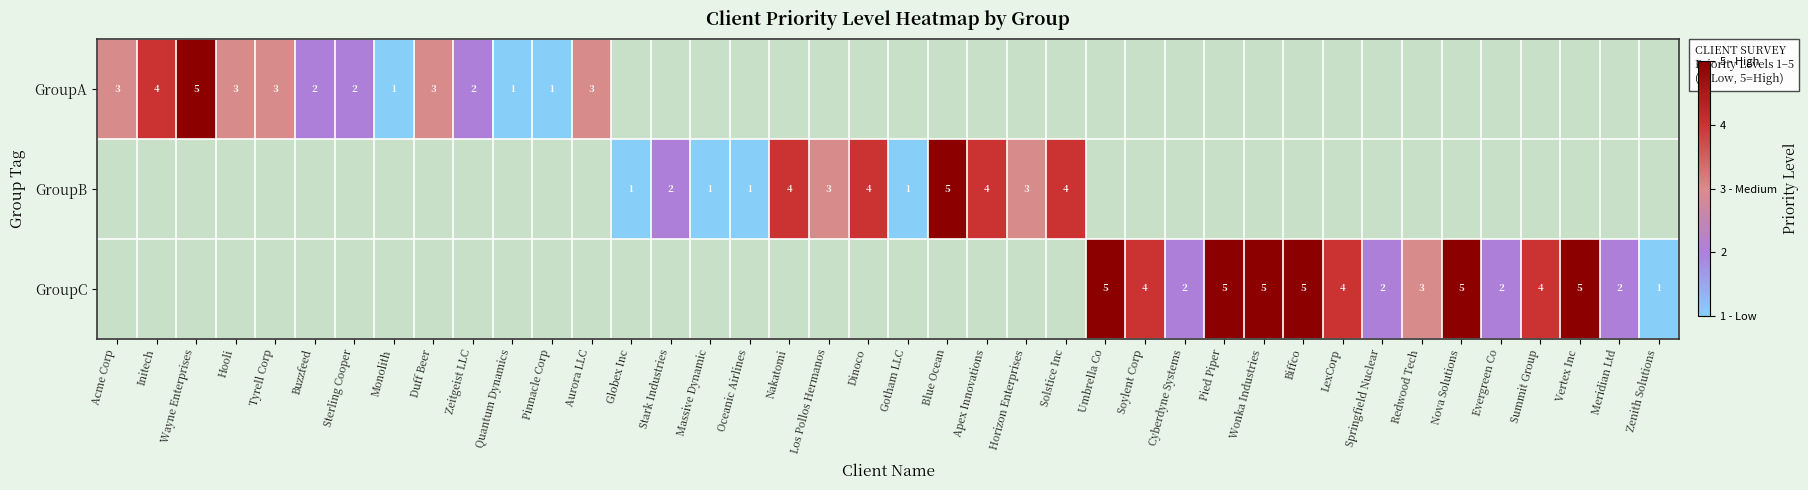

True or false: GroupA has a value of 2 at Sterling Cooper.

True